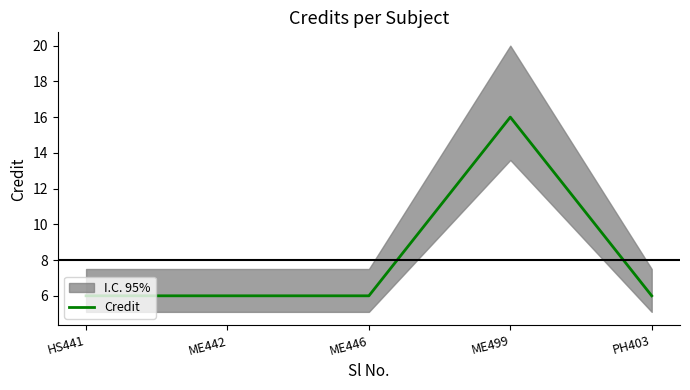

What is the sum of all values?

40